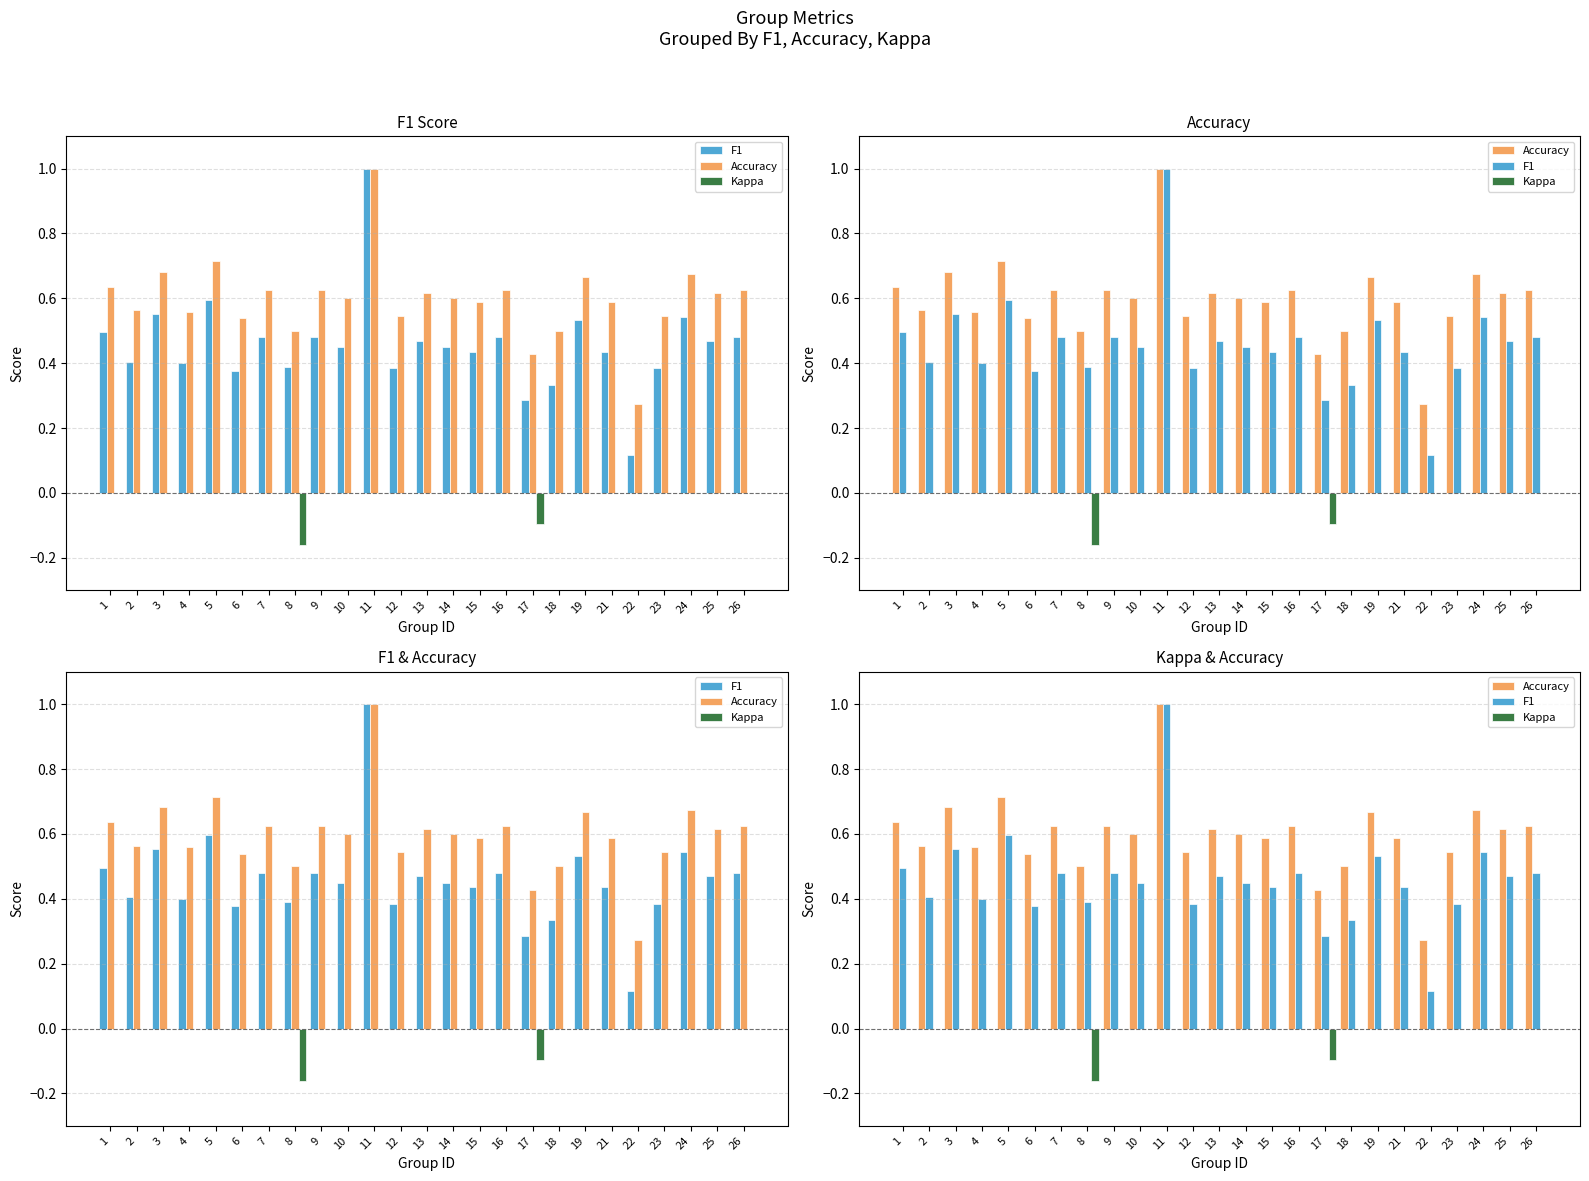

Where is F1 nearest to the value 0?

22